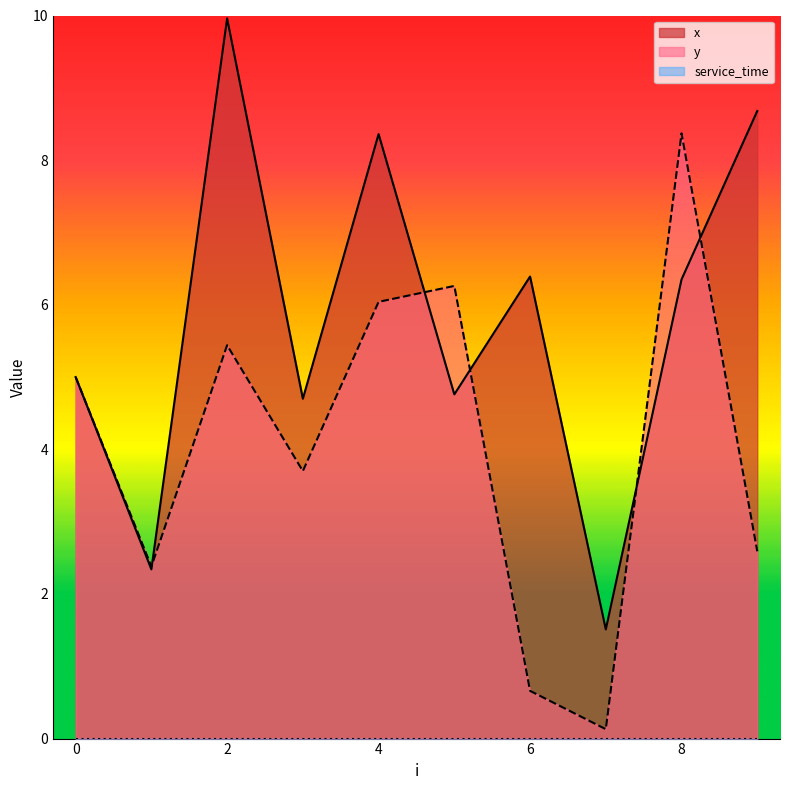

Which has a higher value, 1 or 7?

1